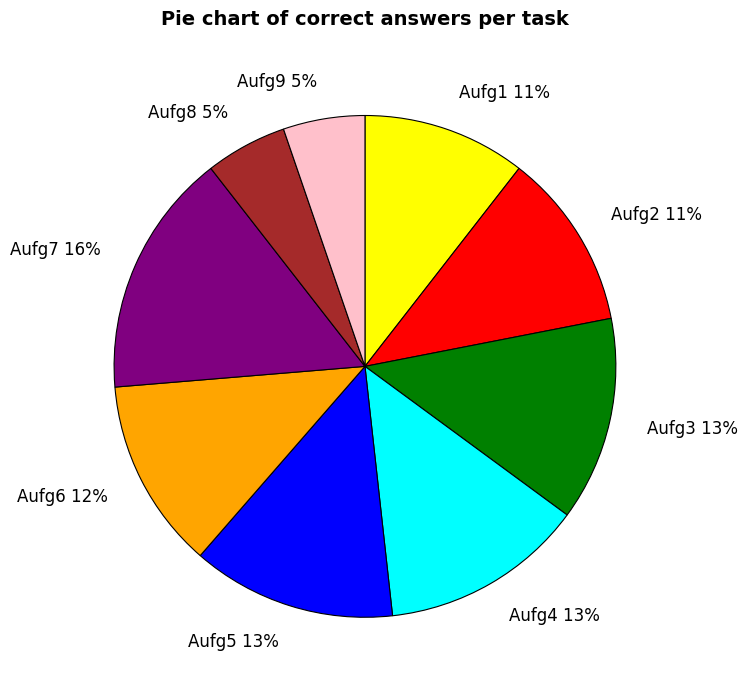

Do Aufg4 13% and Aufg1 11% together represent more than half of the pie?

No